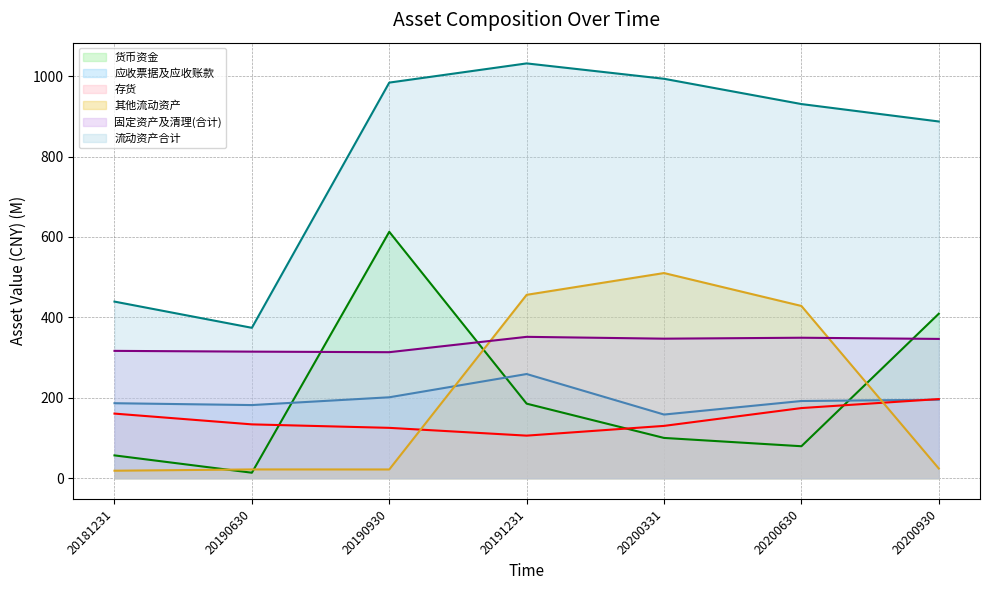

What is the highest value of the 货币资金 (line) series?

612.9